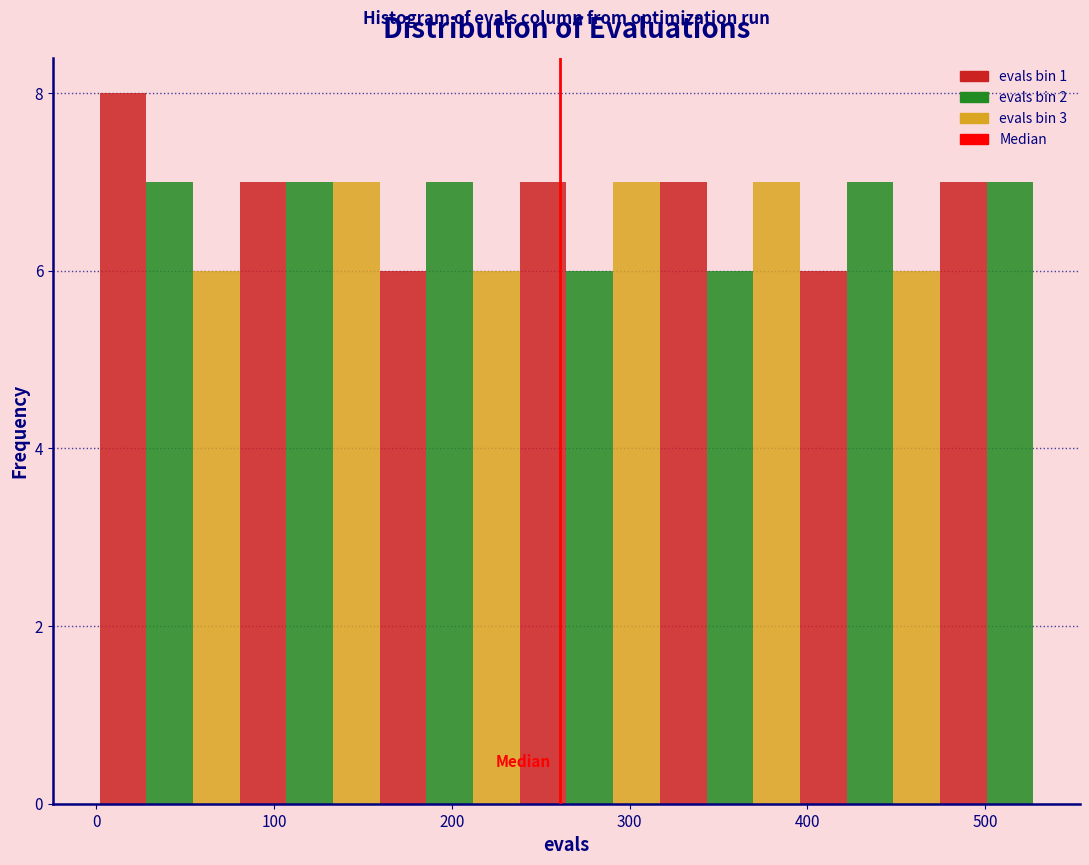

Around what value on the x-axis is the tallest bar? Give the approximate position of its centre, as read against the axis.

20